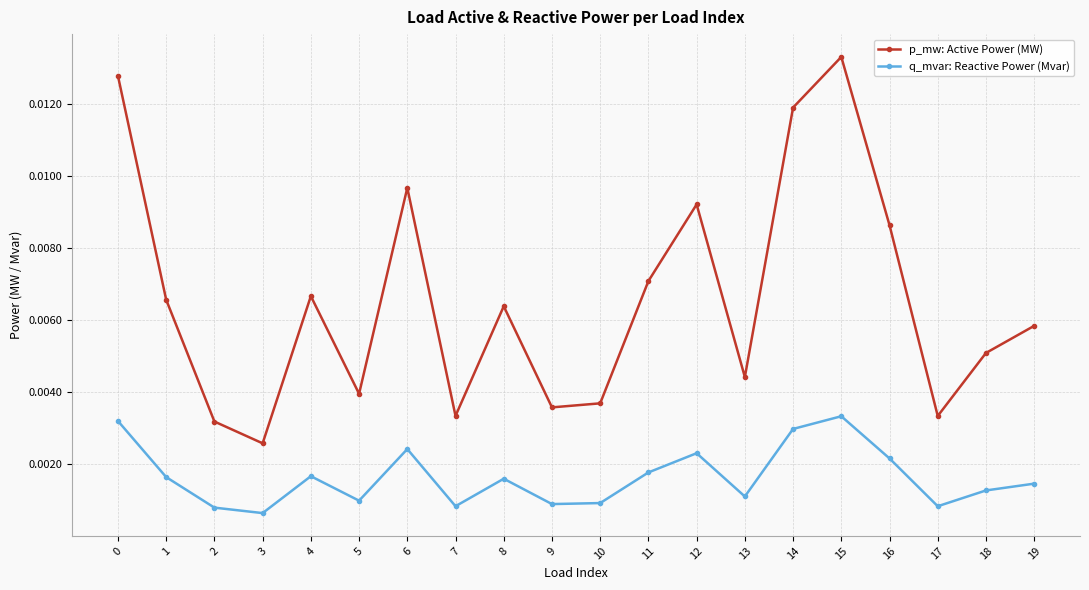

At which category is the sum across all series the highest?

15